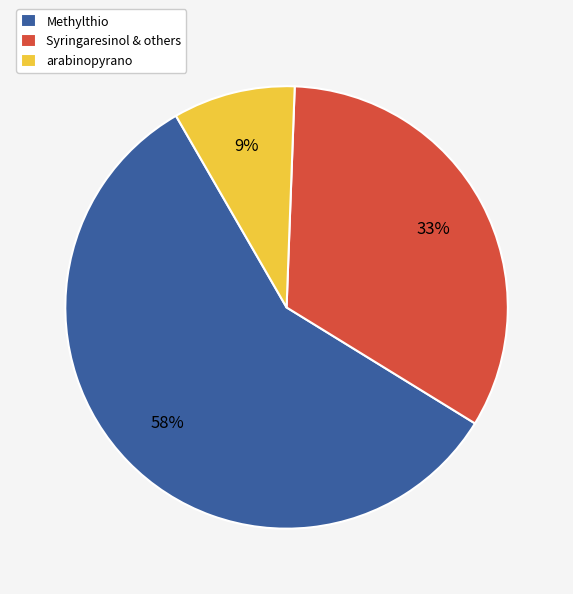

Does any single category account for the majority?

Yes